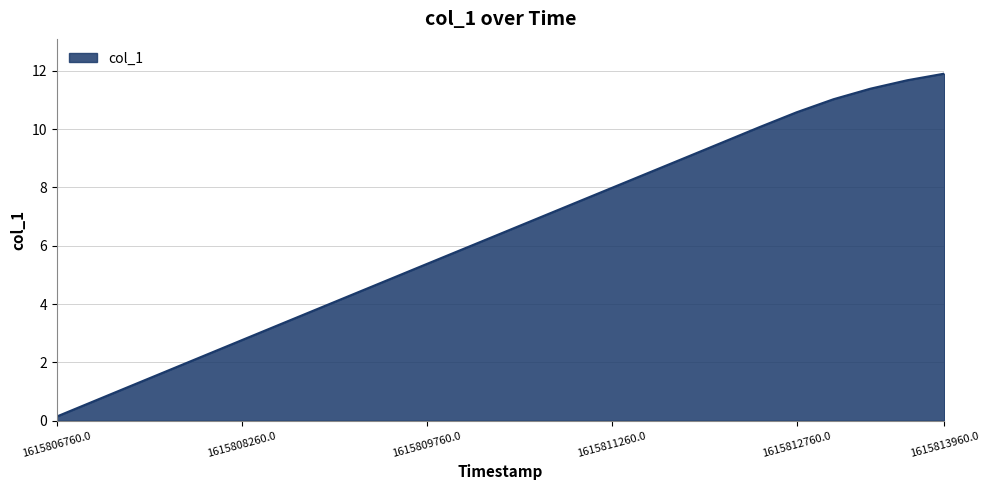

What is the maximum value shown in the chart?

11.9